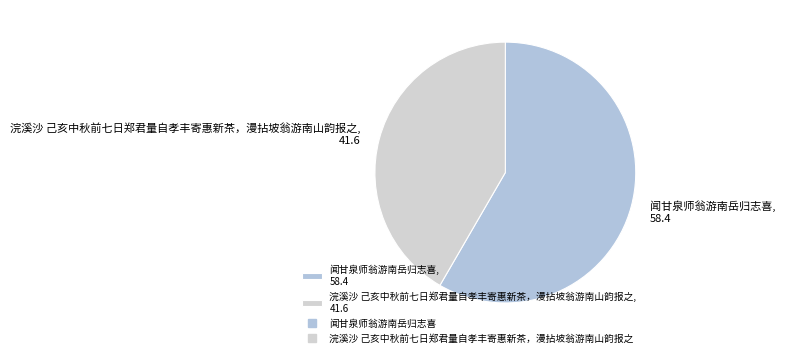

Which slice is the largest?

闻甘泉师翁游南岳归志喜